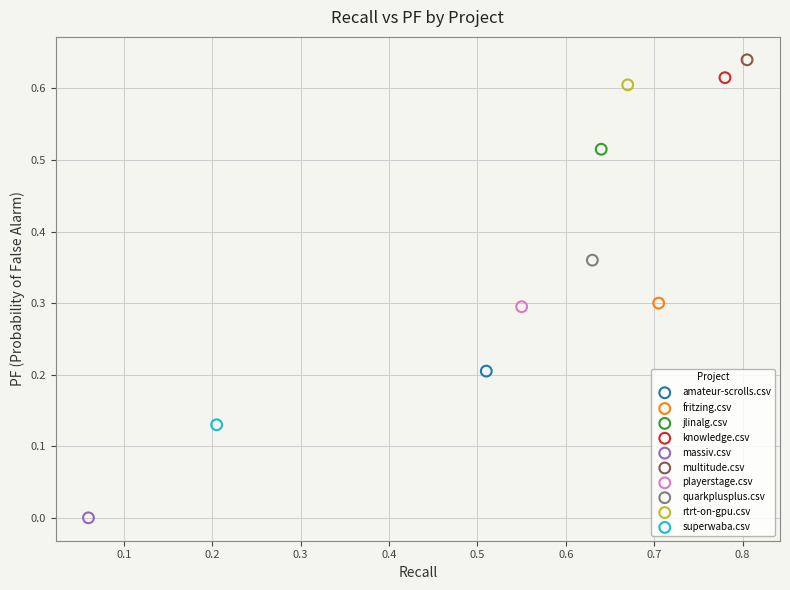

Which series contains the lowest Y value?

massiv.csv